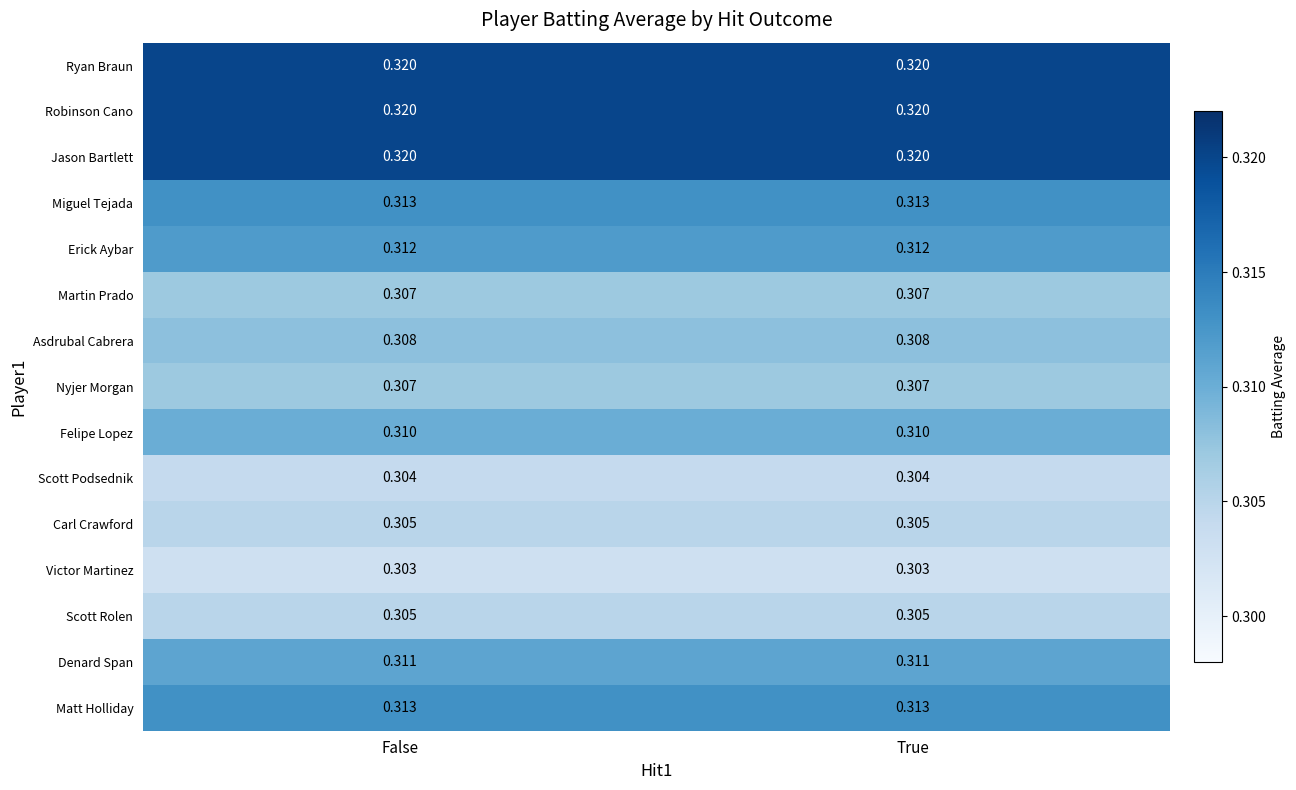

Is the value of Martin Prado at True greater than the value of Asdrubal Cabrera at True?

No